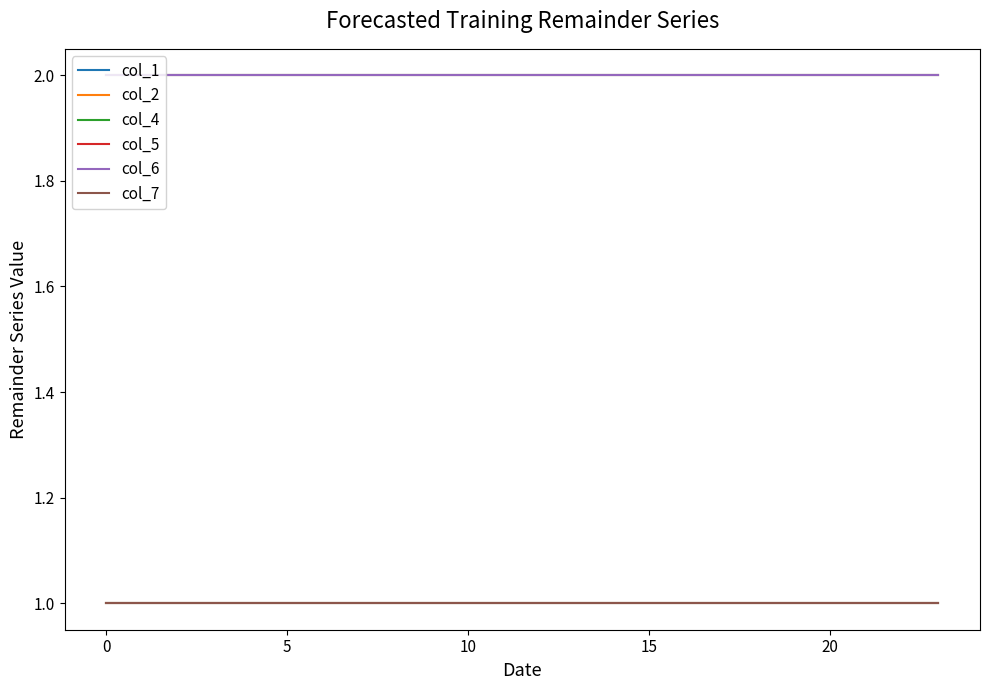

Reading left to right, list all the values displayed in this chart.

col_1: 2	2	2	2	2	2	2	2	2	2	2	2	2	2	2	2	2	2	2	2	2	2	2	2
col_2: 2	2	2	2	2	2	2	2	2	2	2	2	2	2	2	2	2	2	2	2	2	2	2	2
col_4: 1	1	1	1	1	1	1	1	1	1	1	1	1	1	1	1	1	1	1	1	1	1	1	1
col_5: 1	1	1	1	1	1	1	1	1	1	1	1	1	1	1	1	1	1	1	1	1	1	1	1
col_6: 2	2	2	2	2	2	2	2	2	2	2	2	2	2	2	2	2	2	2	2	2	2	2	2
col_7: 1	1	1	1	1	1	1	1	1	1	1	1	1	1	1	1	1	1	1	1	1	1	1	1